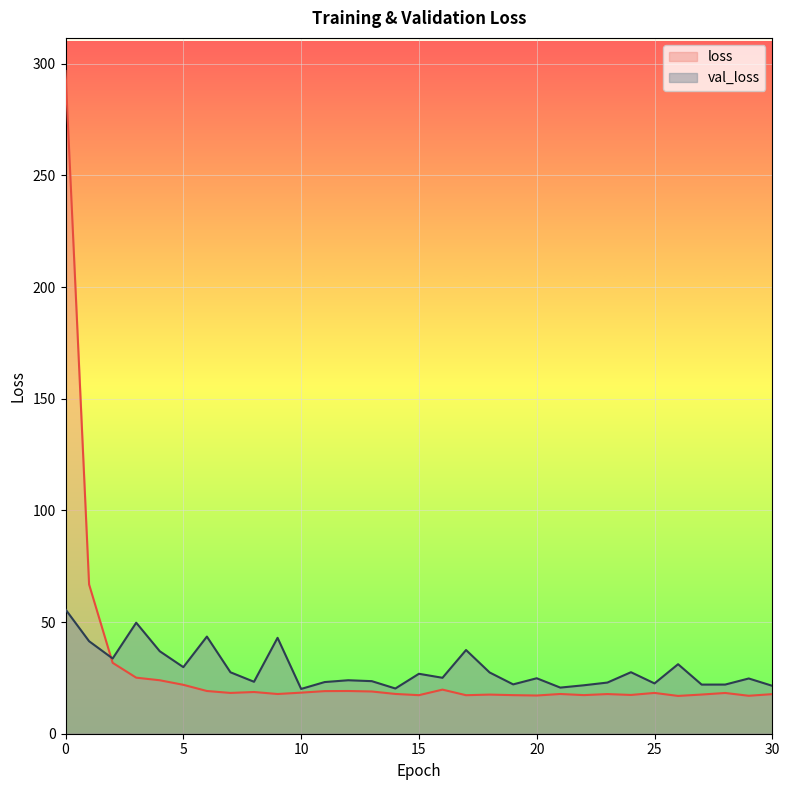

What is the difference between the highest and lowest values at 28?

3.8